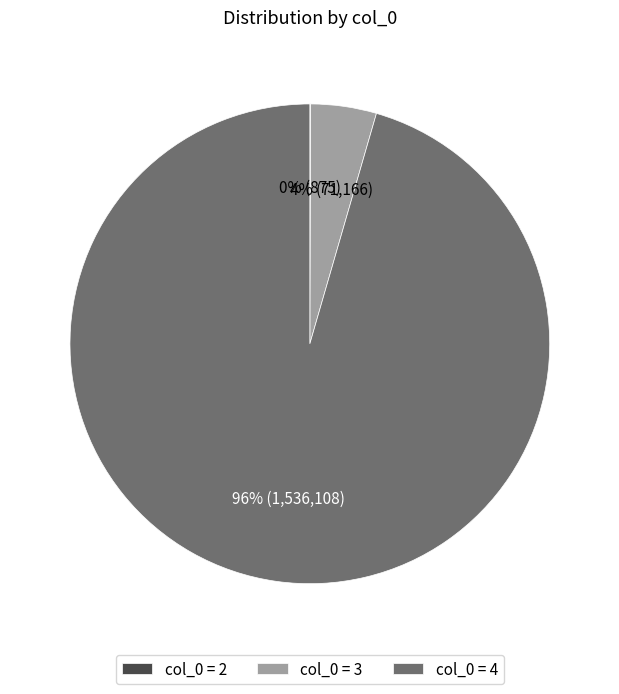

The col_0 = 3 slice represents 4% of the pie. True or false?

True